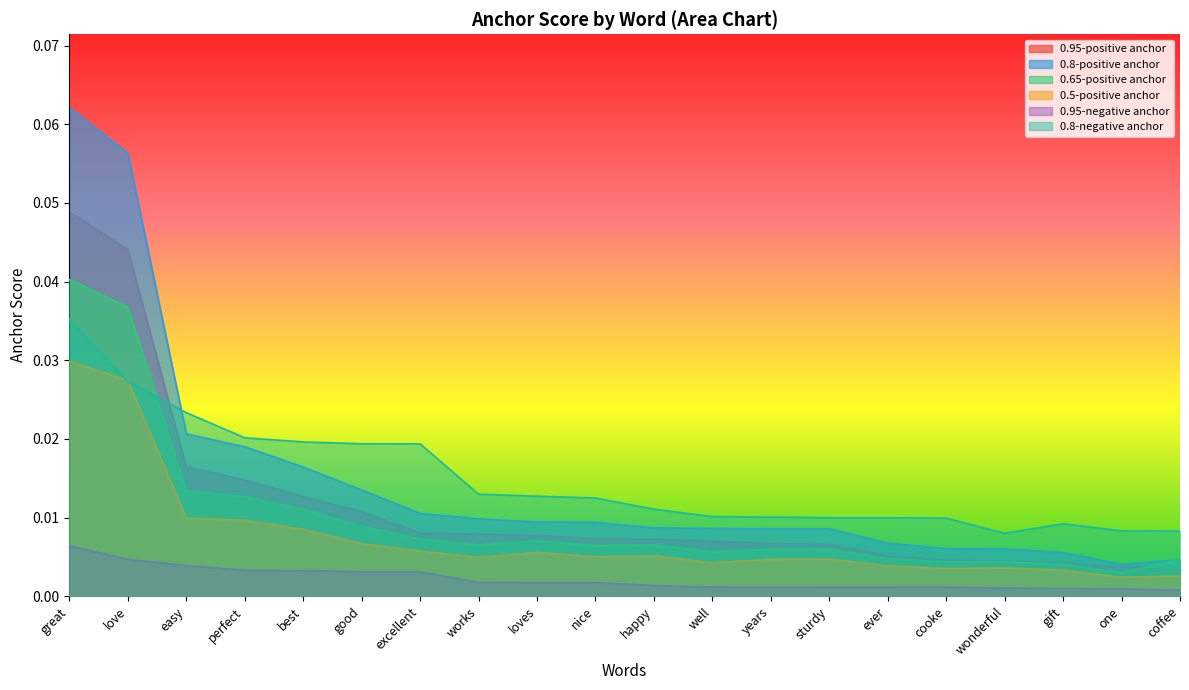

What position from the right is excellent?

14